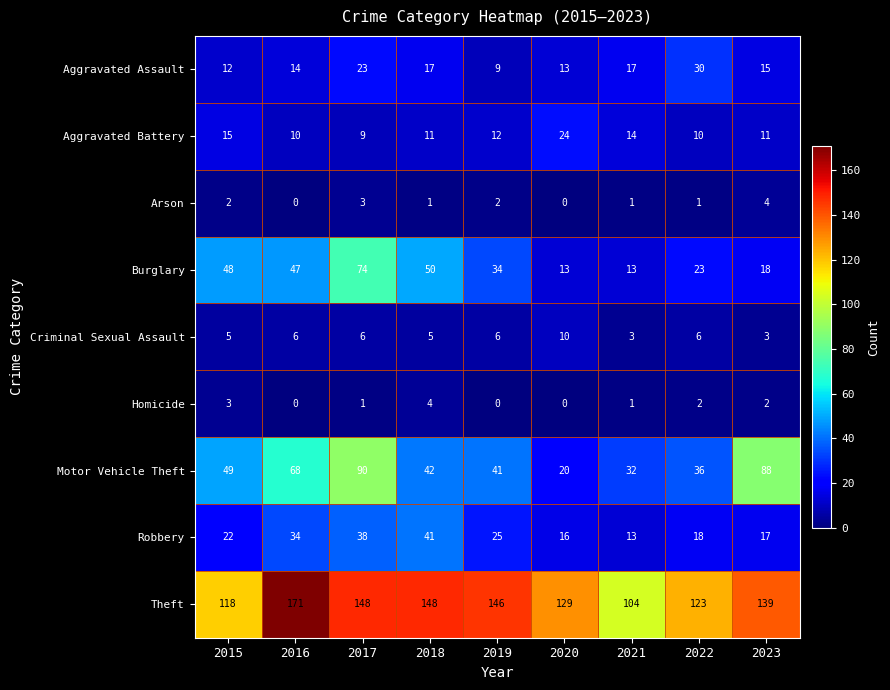

What is the greatest value displayed?

171